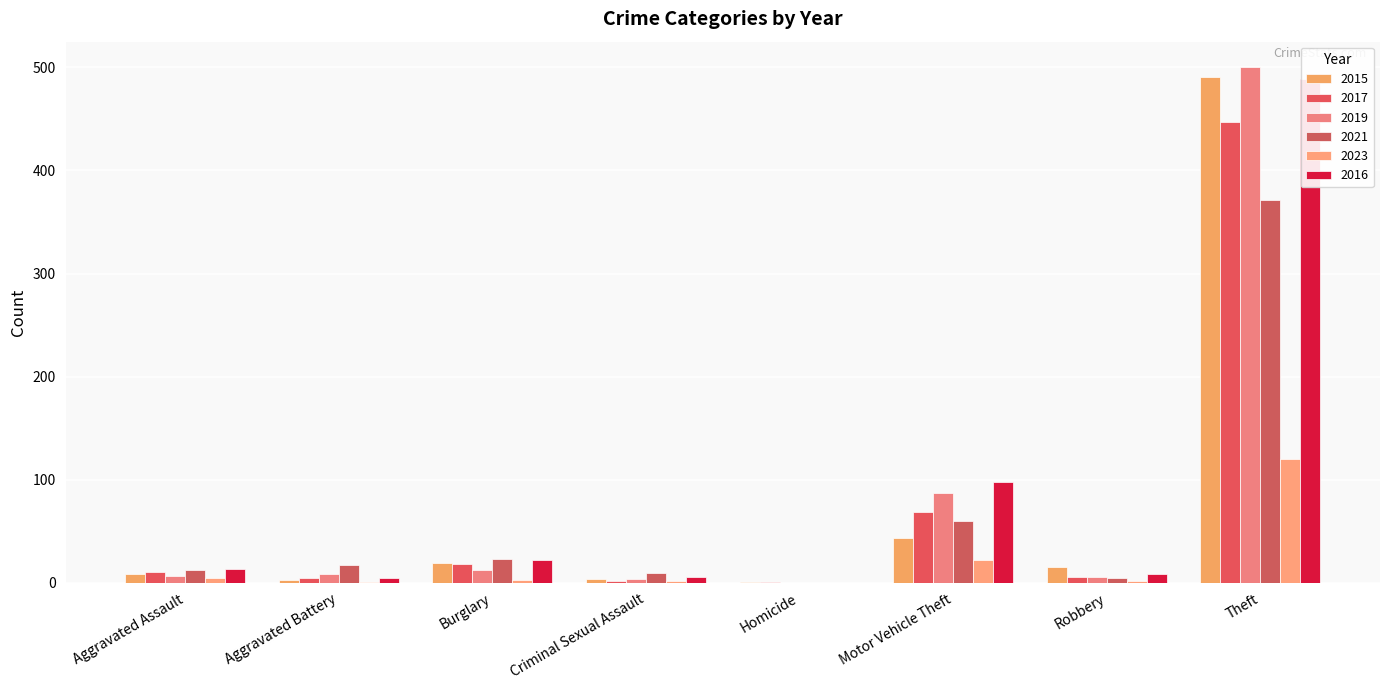

The 2023 series shows 5 at Aggravated Assault. True or false?

True